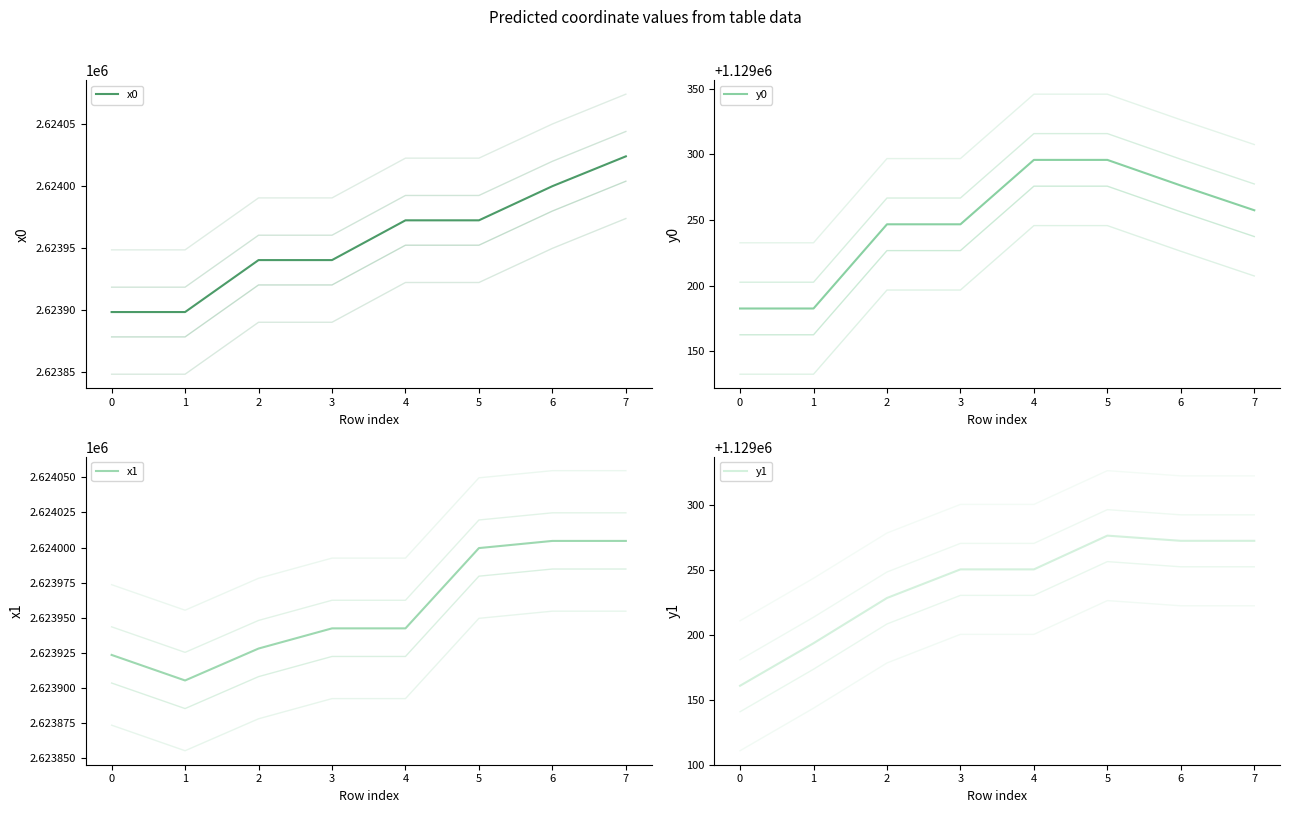

Is the value of x0 at 7 greater than the value of x1 at 1?

Yes